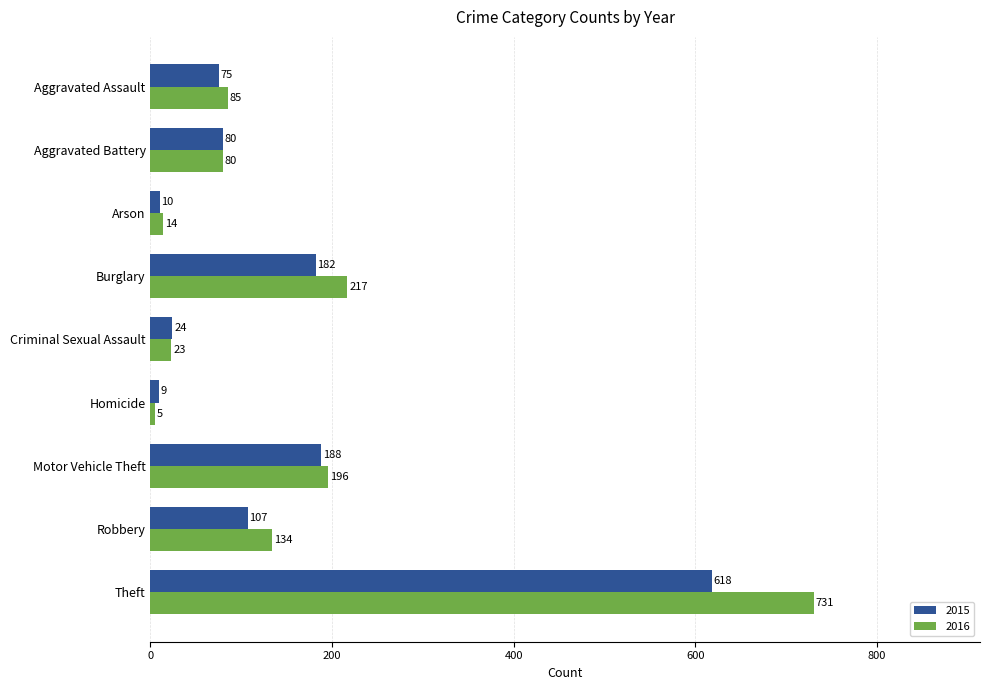

Is the value of 2015 at Burglary greater than the value of 2016 at Arson?

Yes